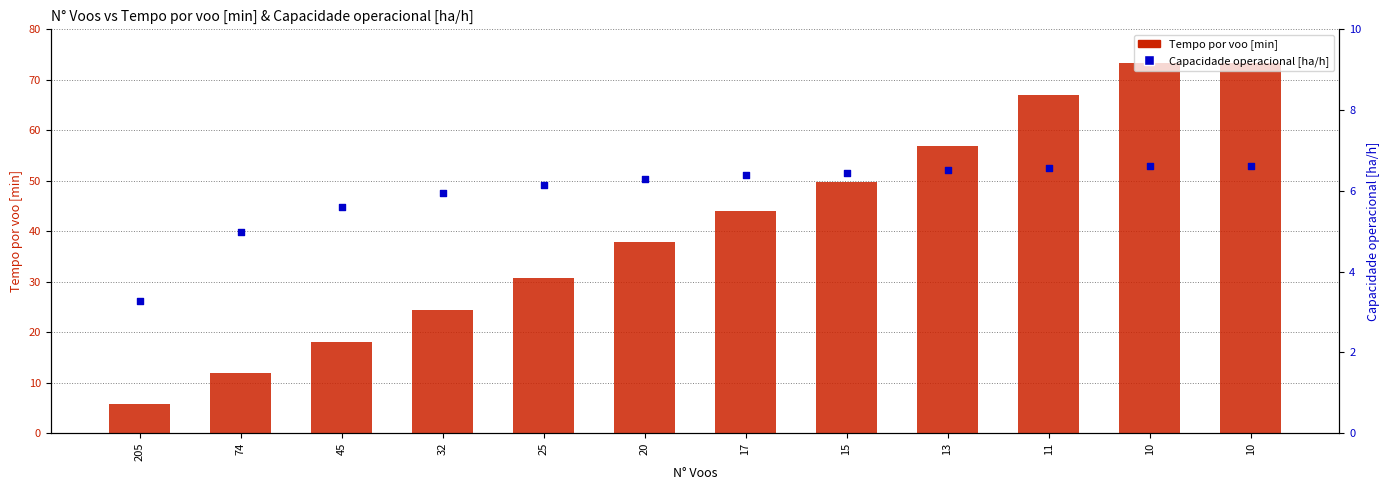

At which category is the sum across all series the highest?

10